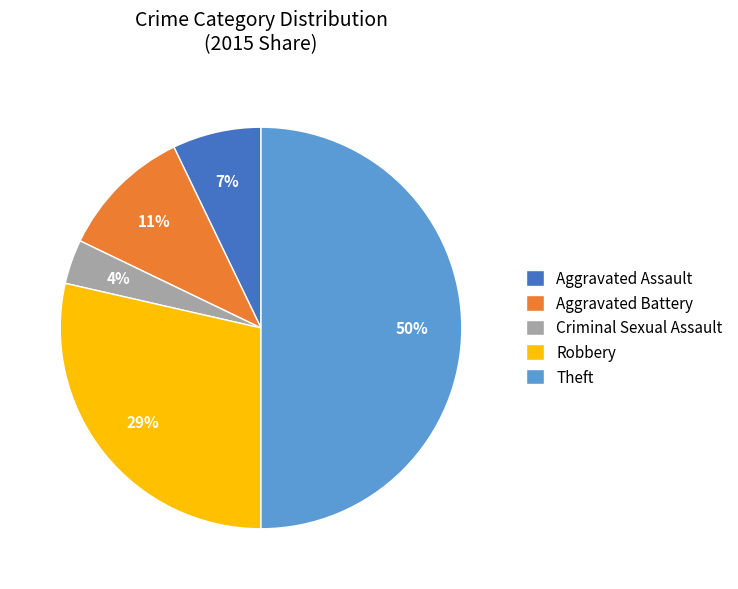

To the nearest percent, what portion does Robbery represent?

29%